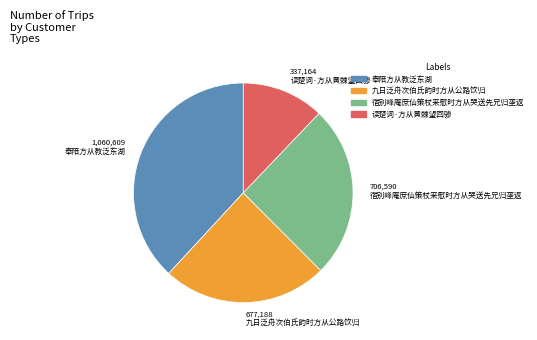

Rank the categories by value from lowest to highest.

读楚词·方从黄棘望回骖, 九日泛舟次伯氏韵时方从公路饮归, 宿别峰庵庶仙策杖来慰时方从哭送先兄归垄返, 奉陪方从教泛东湖